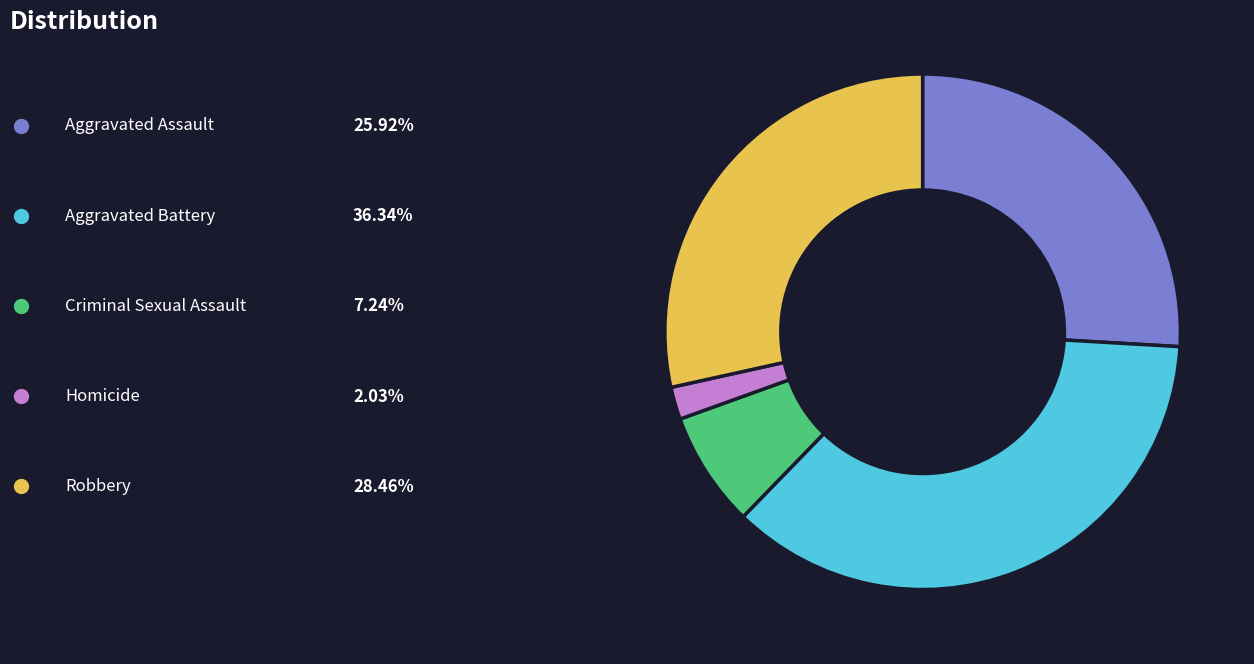

Is there any slice that represents more than half of the pie?

No